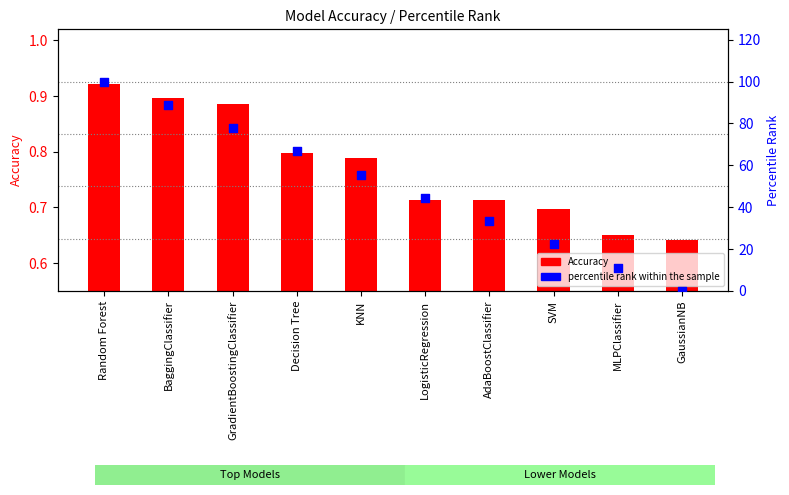

What are all the series names shown in the legend?

Accuracy, percentile rank within the sample